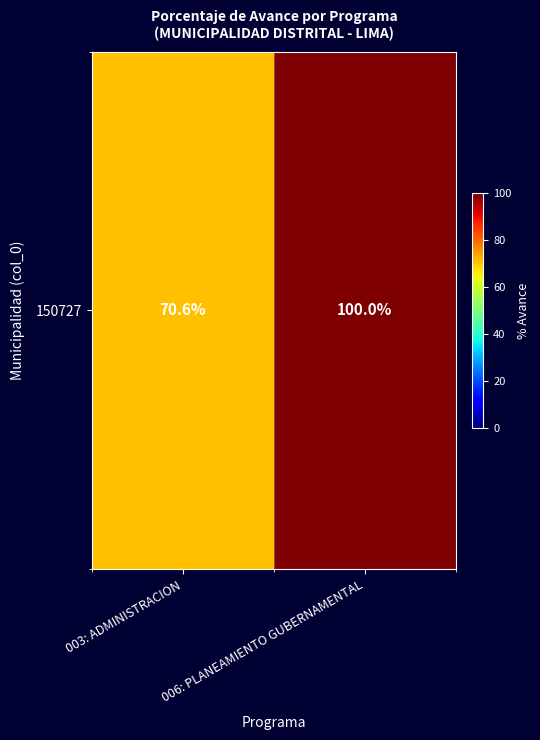

List the labels in order of value, largest first.

006: PLANEAMIENTO GUBERNAMENTAL, 003: ADMINISTRACION